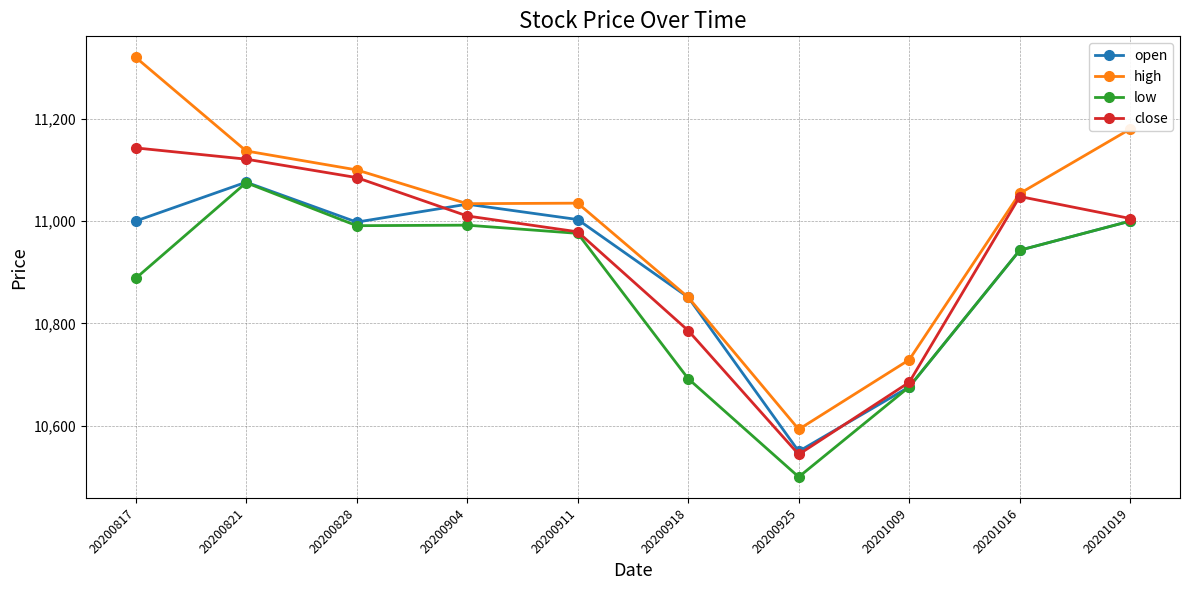

How many values in the high series are below 11054?

5